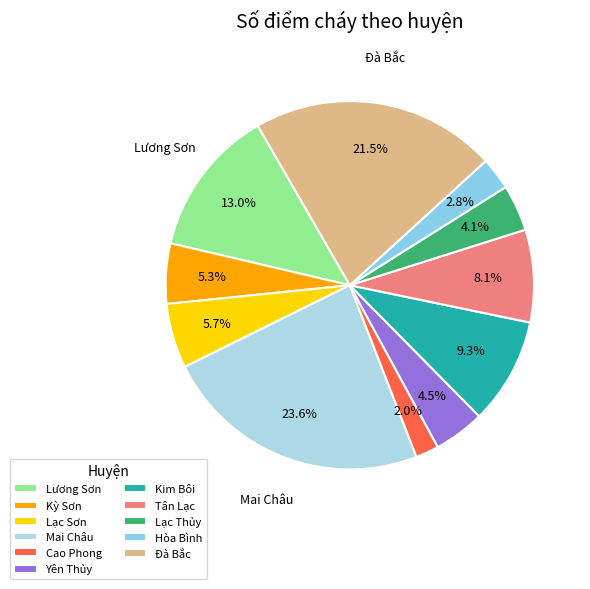

Rank the categories by value from lowest to highest.

Cao Phong, Hòa Bình, Lạc Thủy, Yên Thủy, Kỳ Sơn, Lạc Sơn, Tân Lạc, Kim Bôi, Lương Sơn, Đà Bắc, Mai Châu